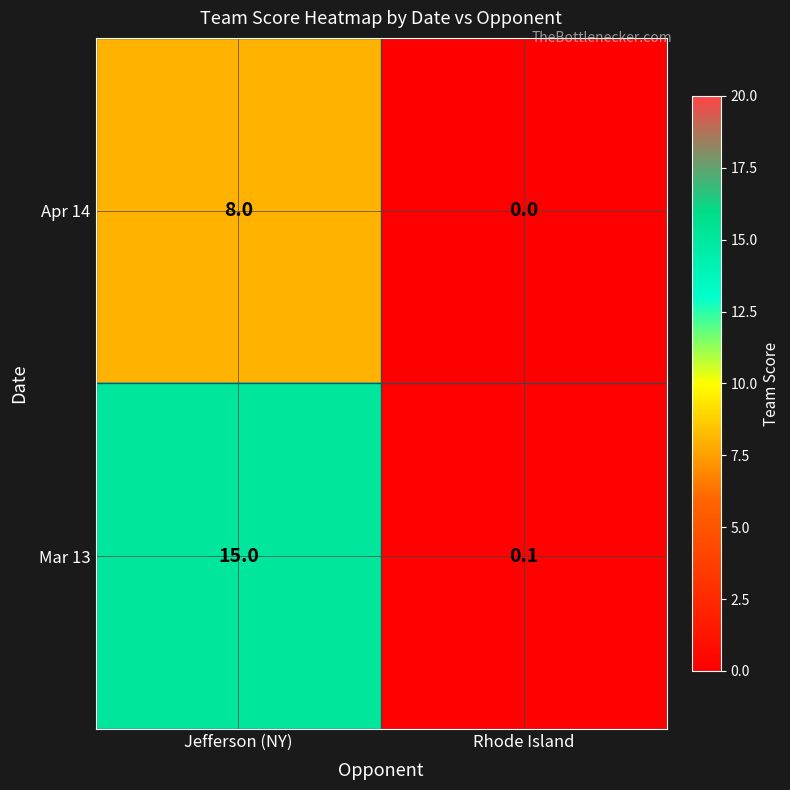

Is it true that Apr 14 equals 8.0 at Jefferson (NY)?

True